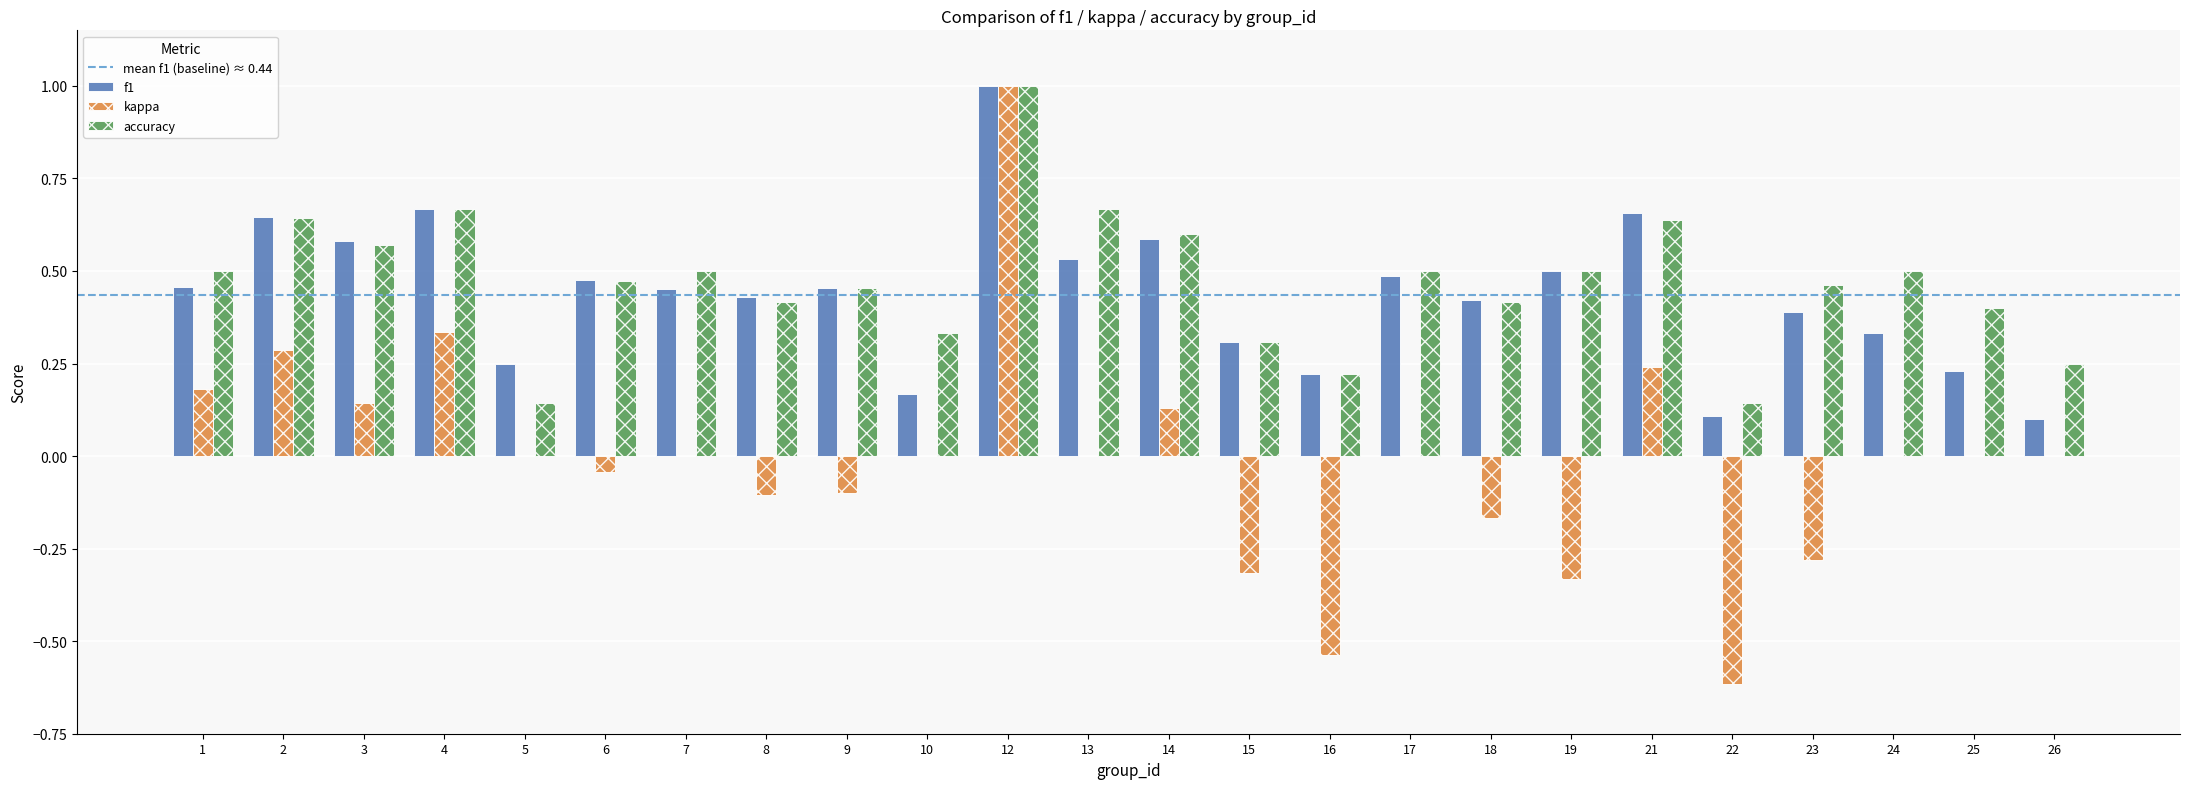

True or false: accuracy has a value of 0.5 at 24.

True